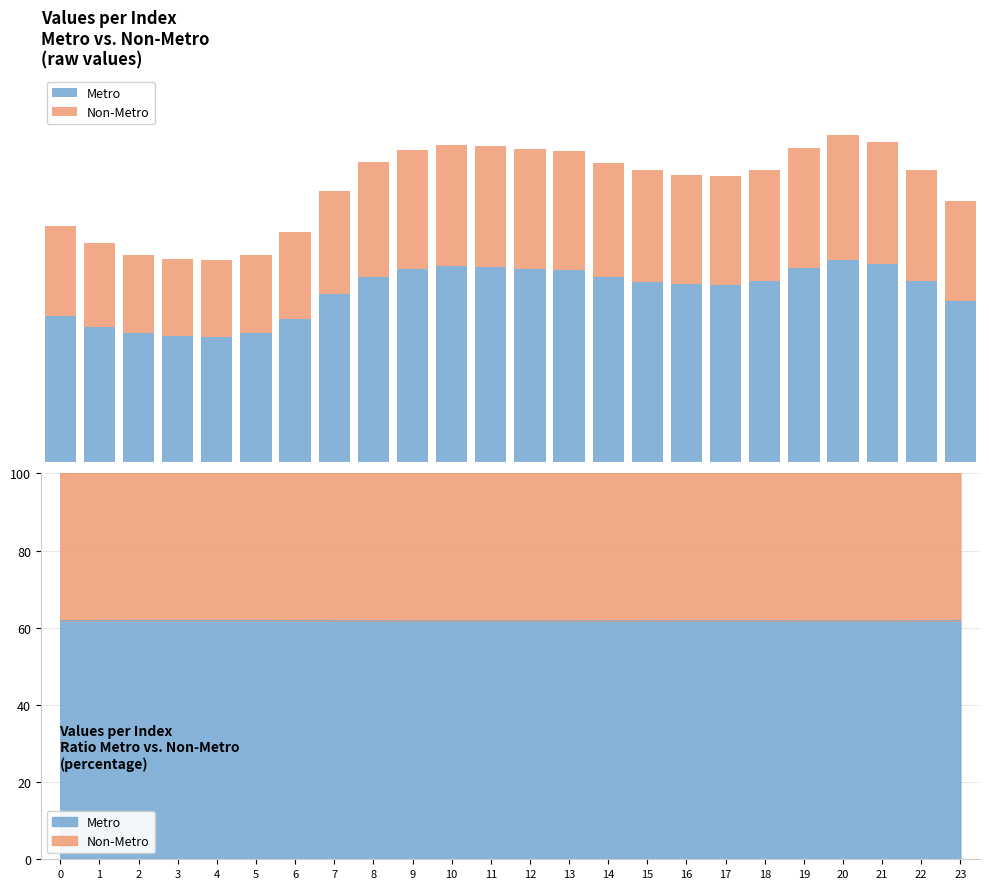

How many values in the Non-Metro series exceed 15?

15